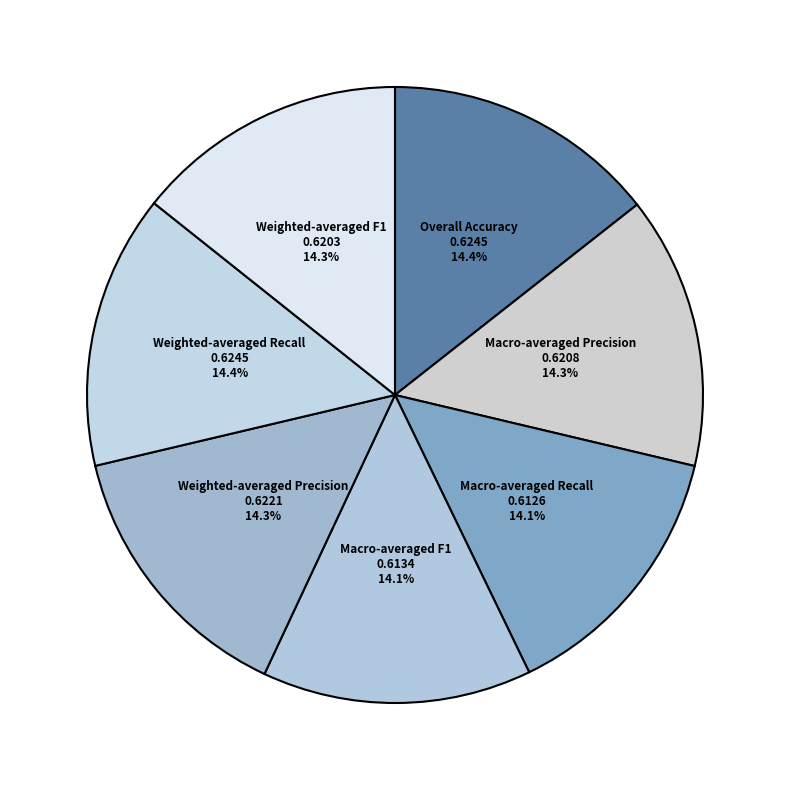

What portion of the pie excludes Overall Accuracy?

85.6%